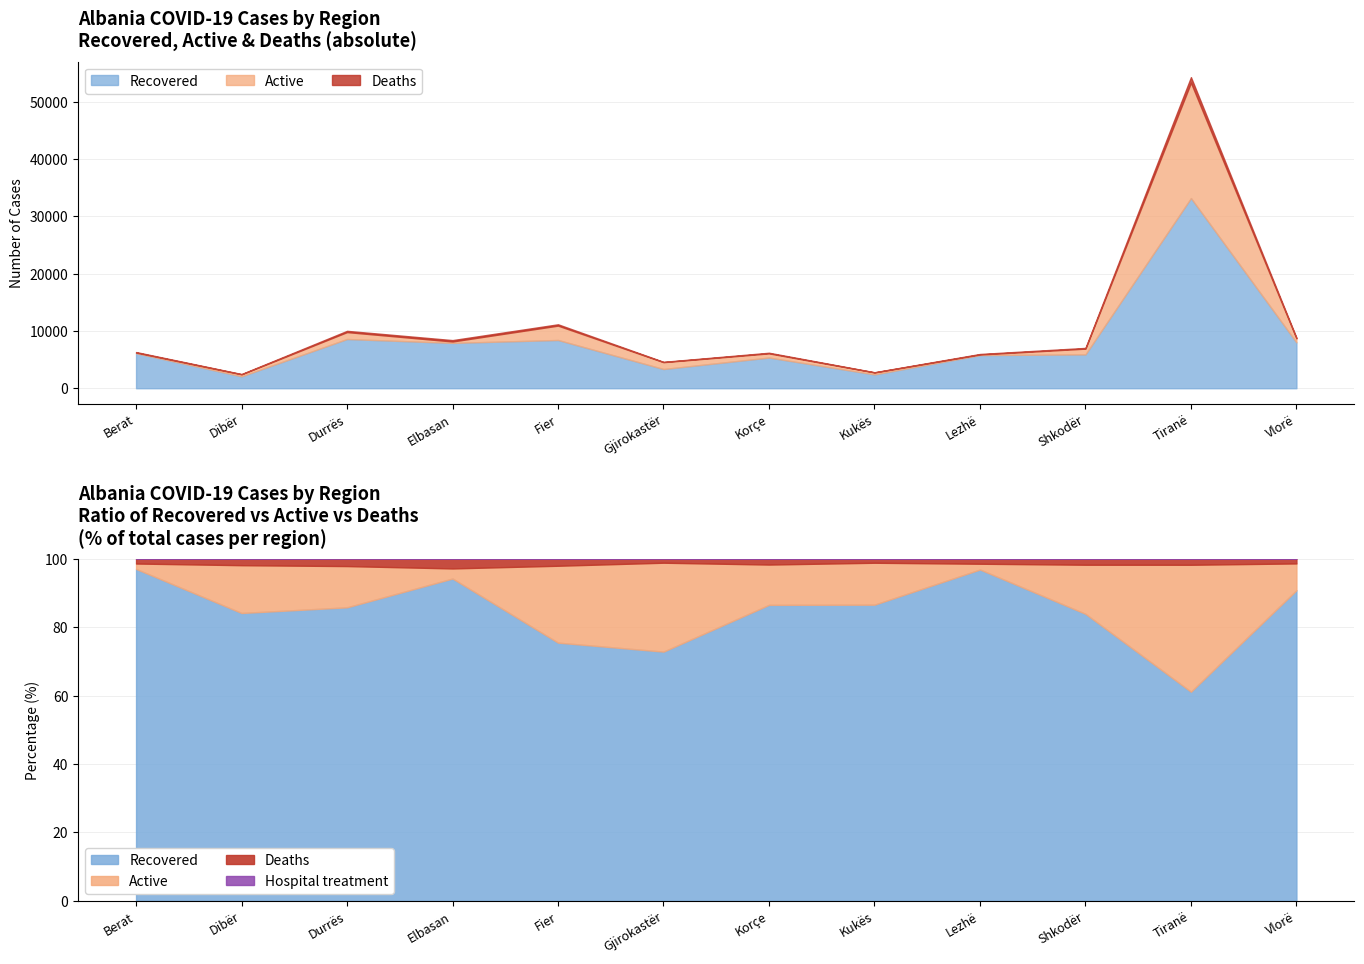

What is the difference between the second highest and second lowest values in the Hospital treatment series?

23